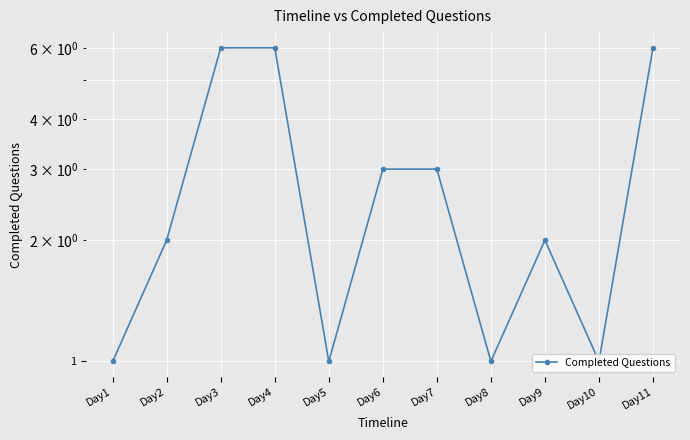

Rank the categories by value from lowest to highest.

Day1, Day5, Day8, Day10, Day2, Day9, Day6, Day7, Day3, Day4, Day11